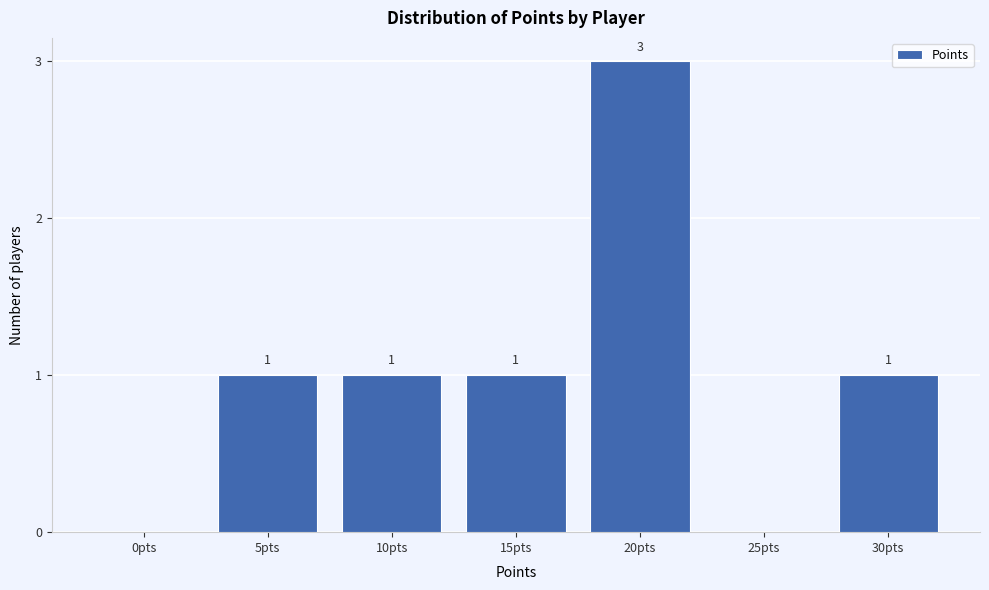

Reading right to left, extract all data points from this chart.

30pts=1	25pts=0	20pts=3	15pts=1	10pts=1	5pts=1	0pts=0